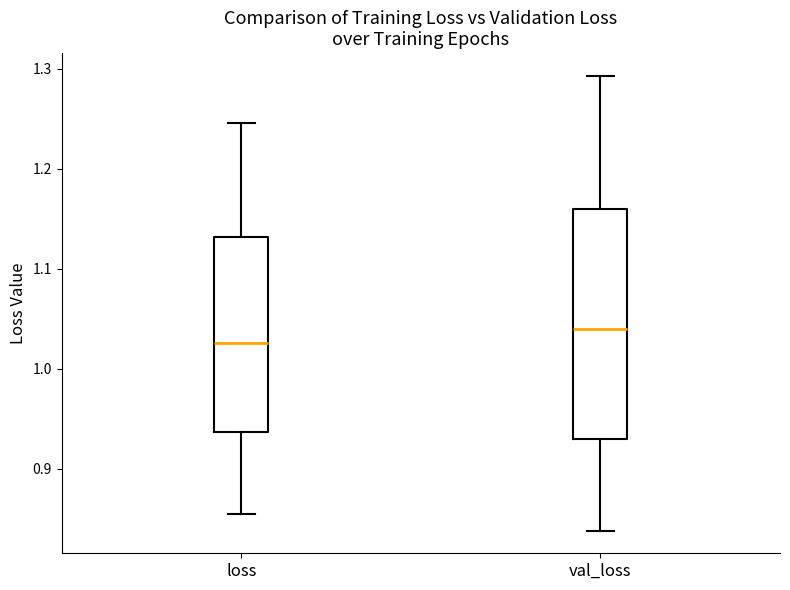

Reading left to right, read every box against the y-axis: the position of its median line, the range the box covers, and the ends of its whiskers. The values are not printed on the chart, so give them approximately, as read against the axis.

loss: median 1.03, box 0.94 to 1.13, whiskers 0.85 to 1.25
val_loss: median 1.04, box 0.93 to 1.16, whiskers 0.84 to 1.29